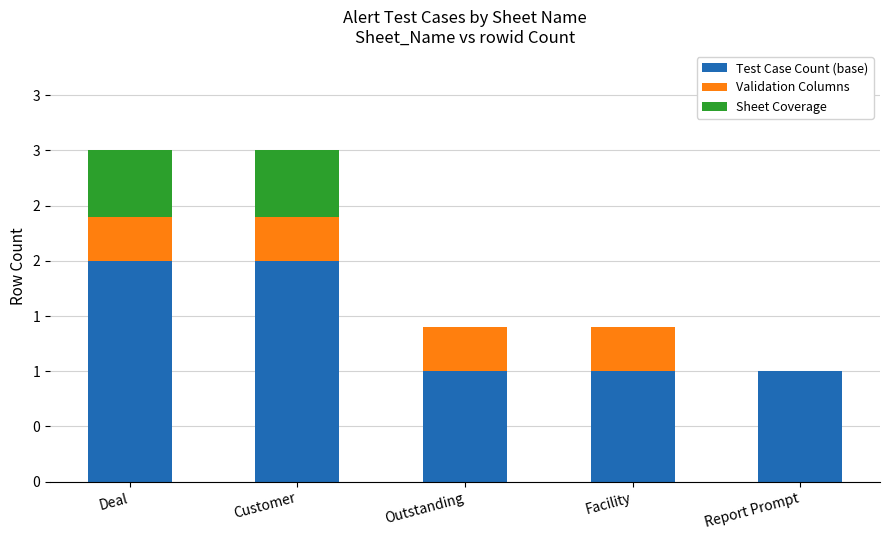

Where is Validation Columns nearest to the value 0?

Report Prompt